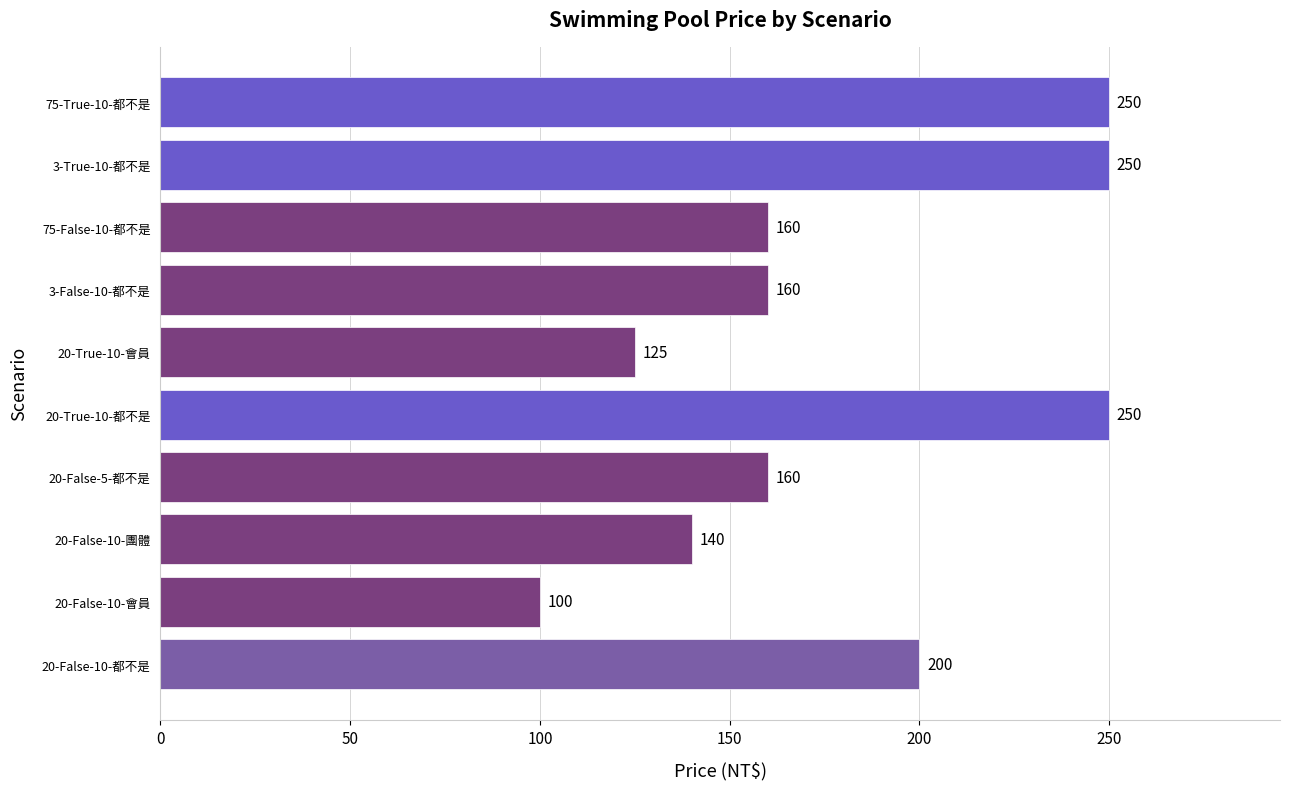

How many bars are there in total?

10